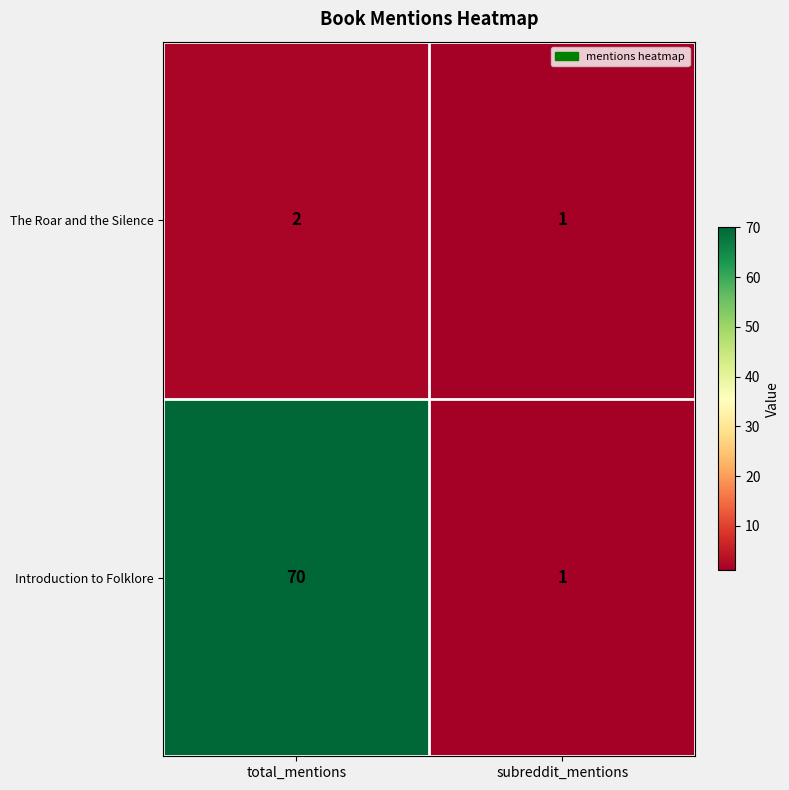

At which category is the sum across all series the highest?

total_mentions